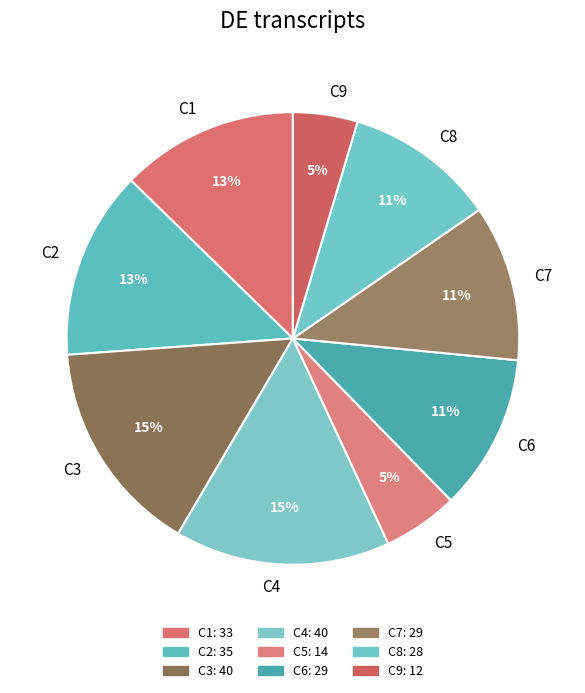

Approximately how many times larger is the value at C6 compared to C2?

0.8